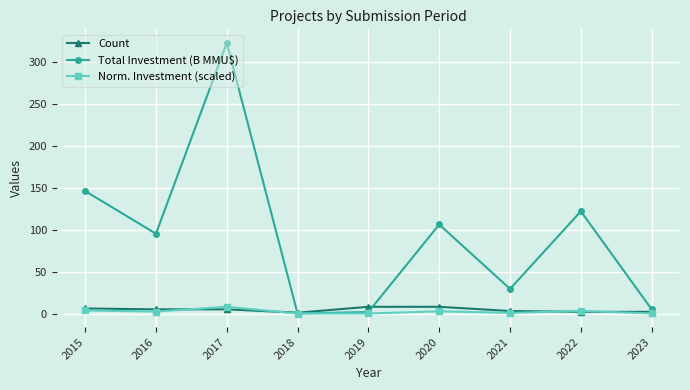

Which series has the widest spread of values?

Total Investment (B MMU$)